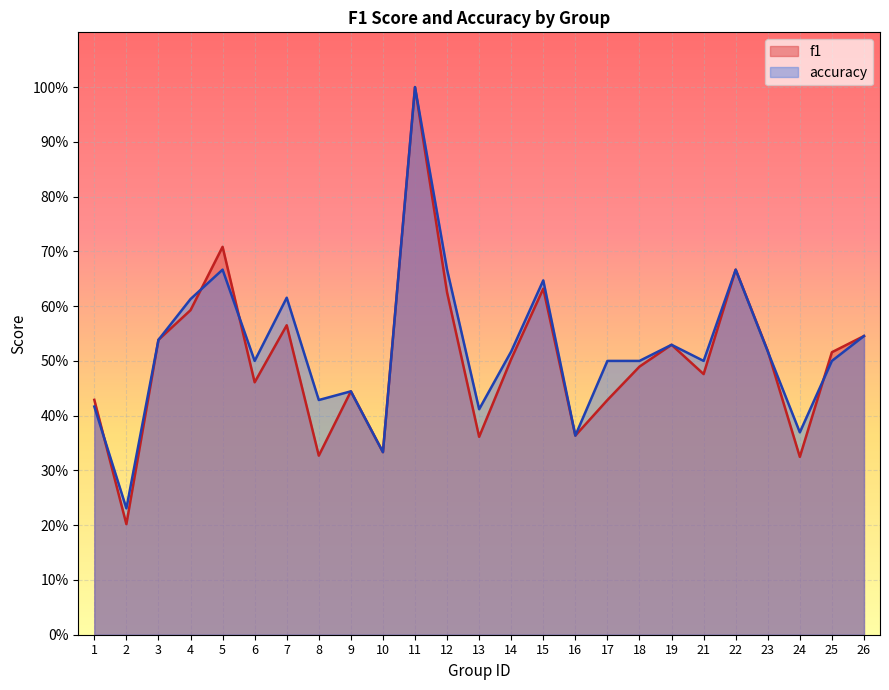

How many interior local valleys does the f1 series have?

8